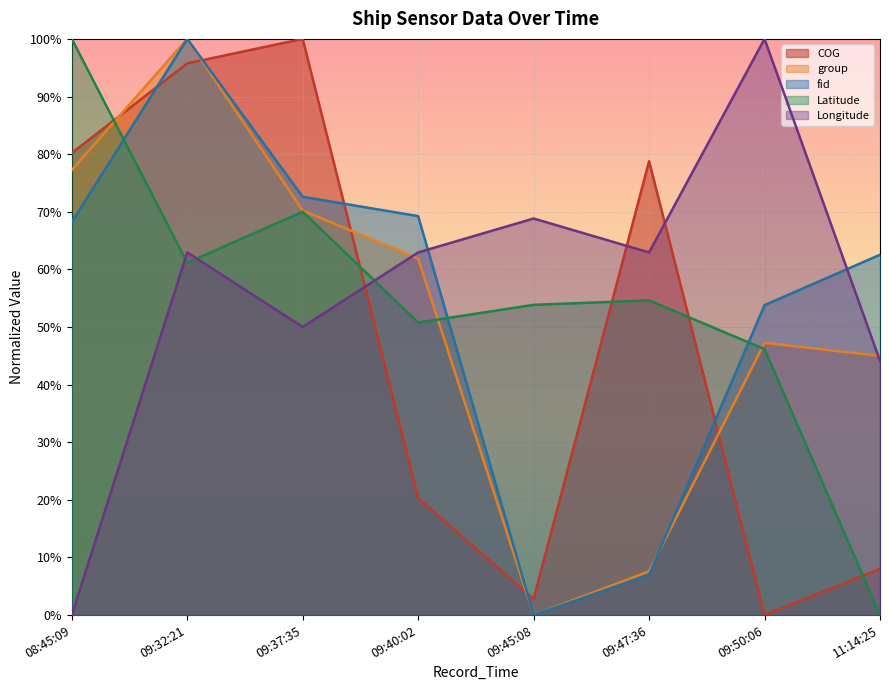

Between 09:40:02 and 11:14:25, which series saw the biggest shift?

Latitude